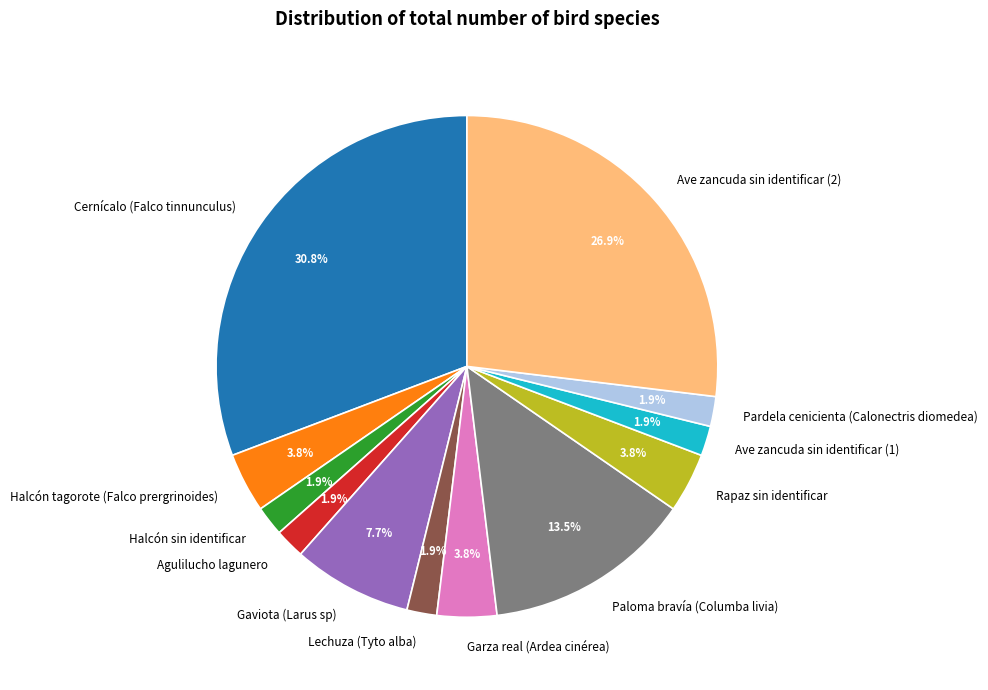

How many slices are in this pie chart?

12